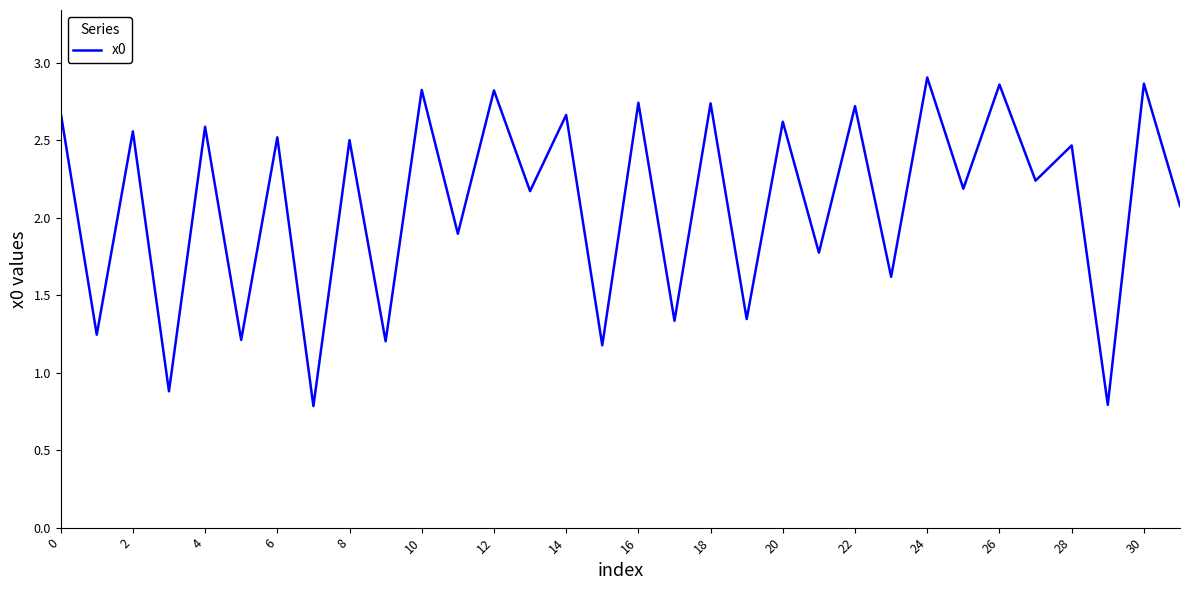

What is the difference between the maximum and minimum values?

2.1